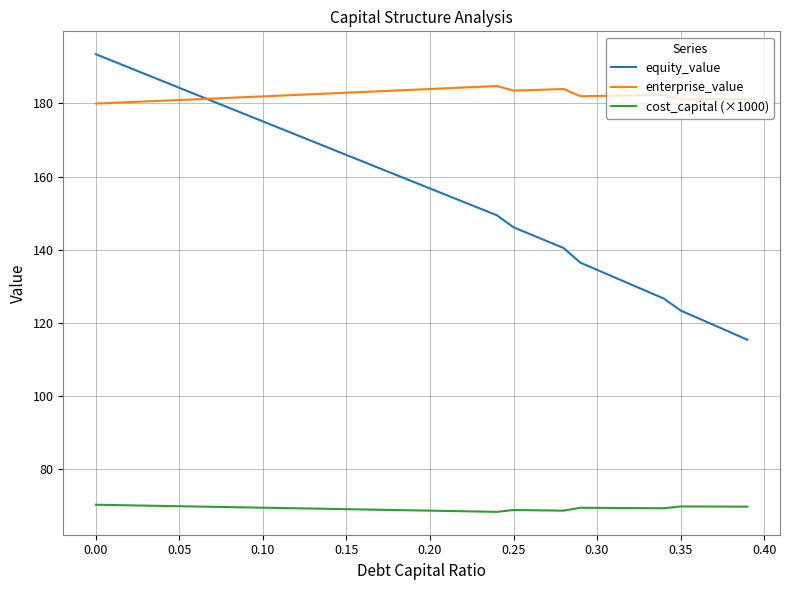

At how many categories does at least one series exceed 128?

40